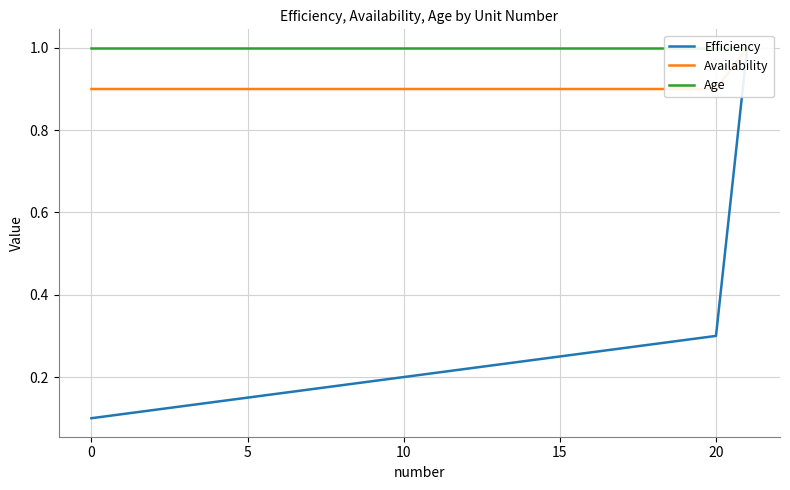

What is the sum of the Availability values at 13 and 15?

1.8